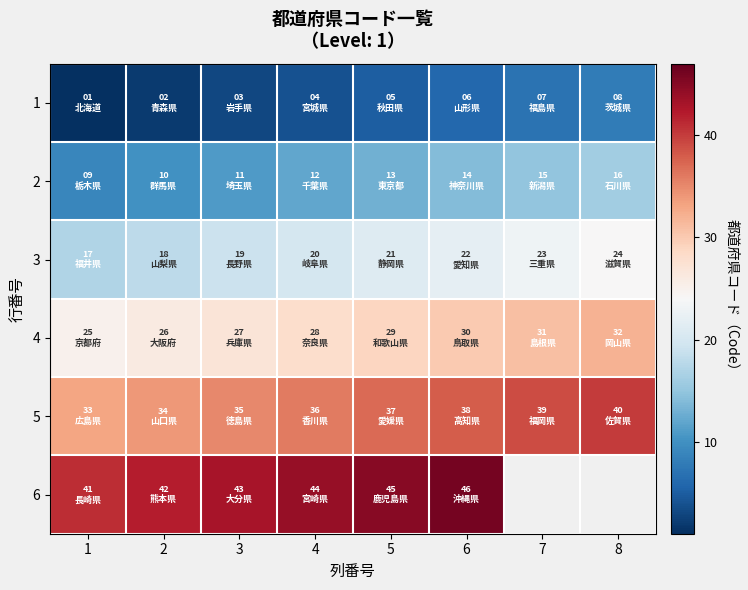

What is the difference between the 1 values at 5 and 8?

3.0